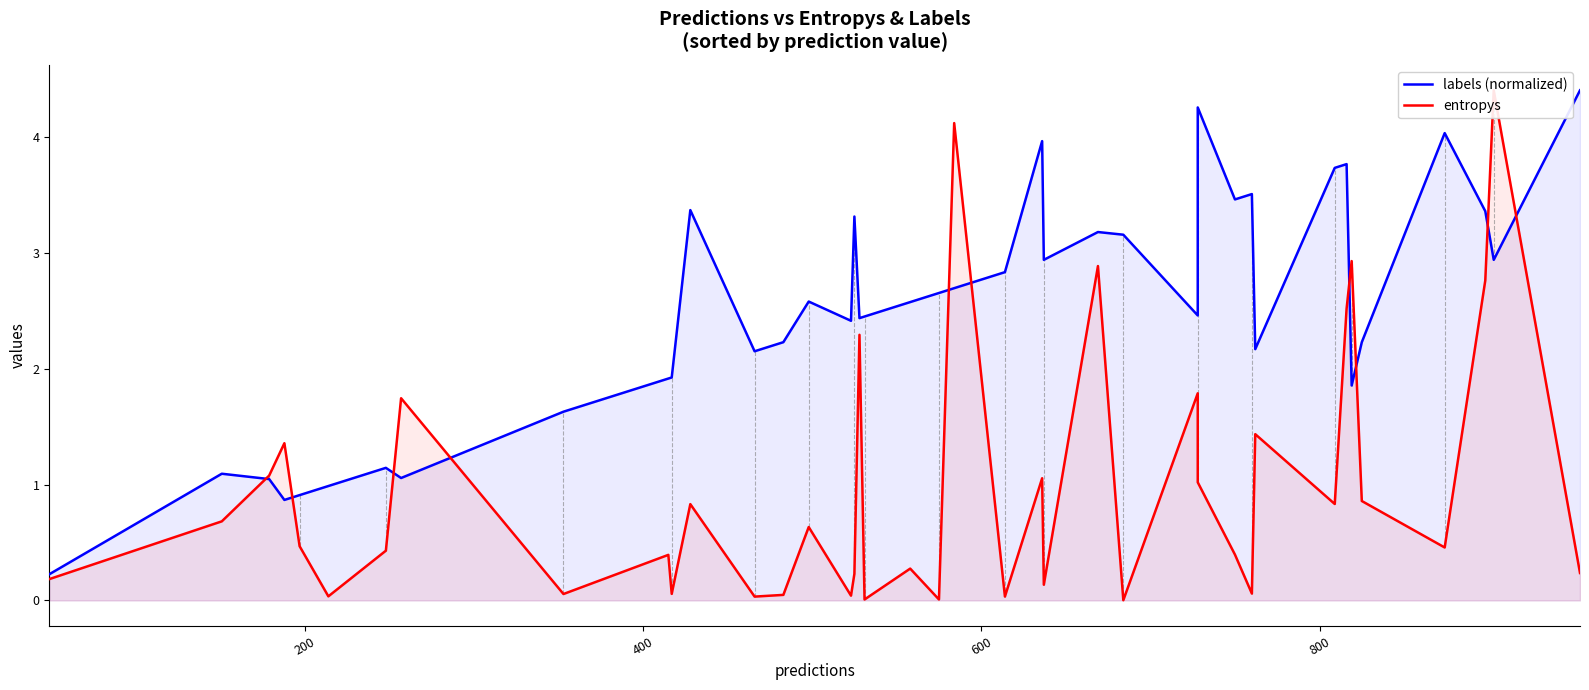

Is the value of labels (normalized) at 27 greater than the value of entropys at 23?

Yes